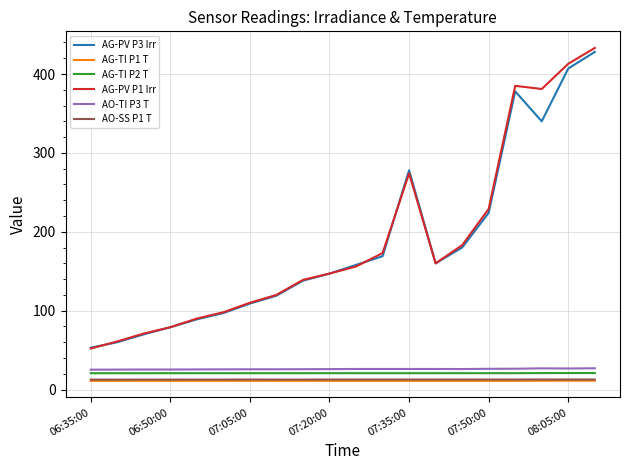

What is the average value of the AG-PV P3 Irr series?

184.2